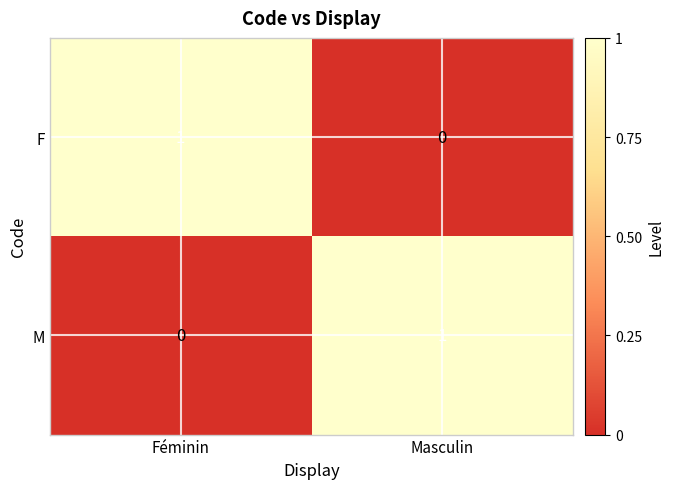

Rank the series at Féminin from highest to lowest value.

F, M